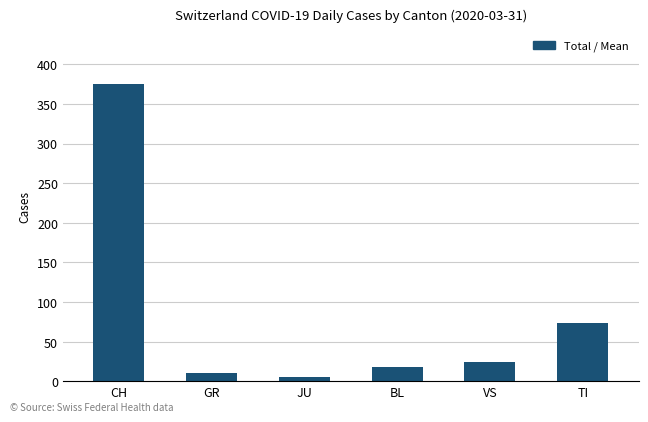

What is the label of the 2nd bar from the right?

VS